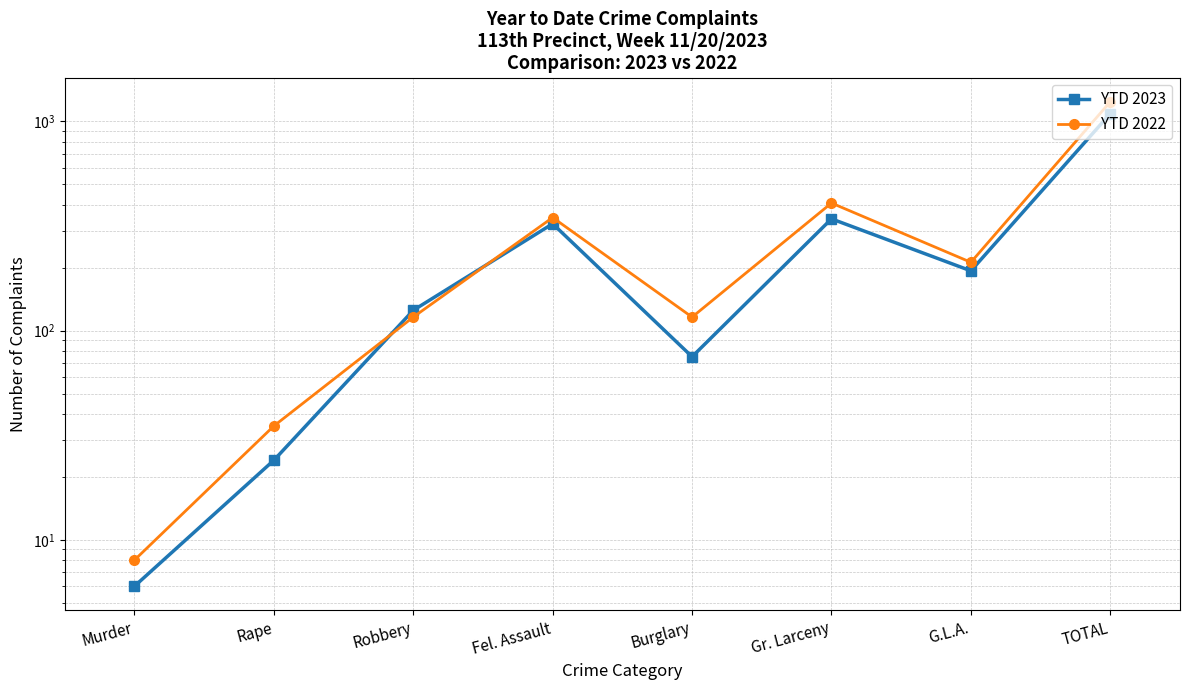

Where is the first local minimum for YTD 2022?

Burglary